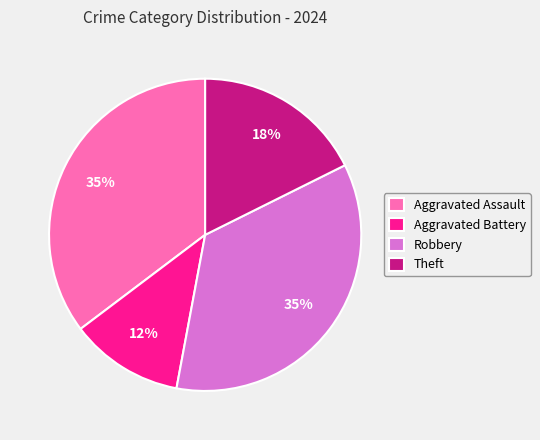

What is the smallest slice in the pie chart?

Aggravated Battery